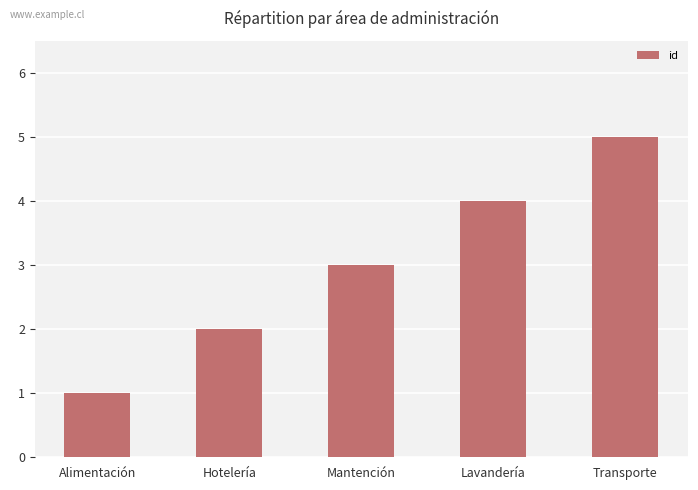

What is the ratio of the value at Hotelería to the value at Lavandería?

0.5